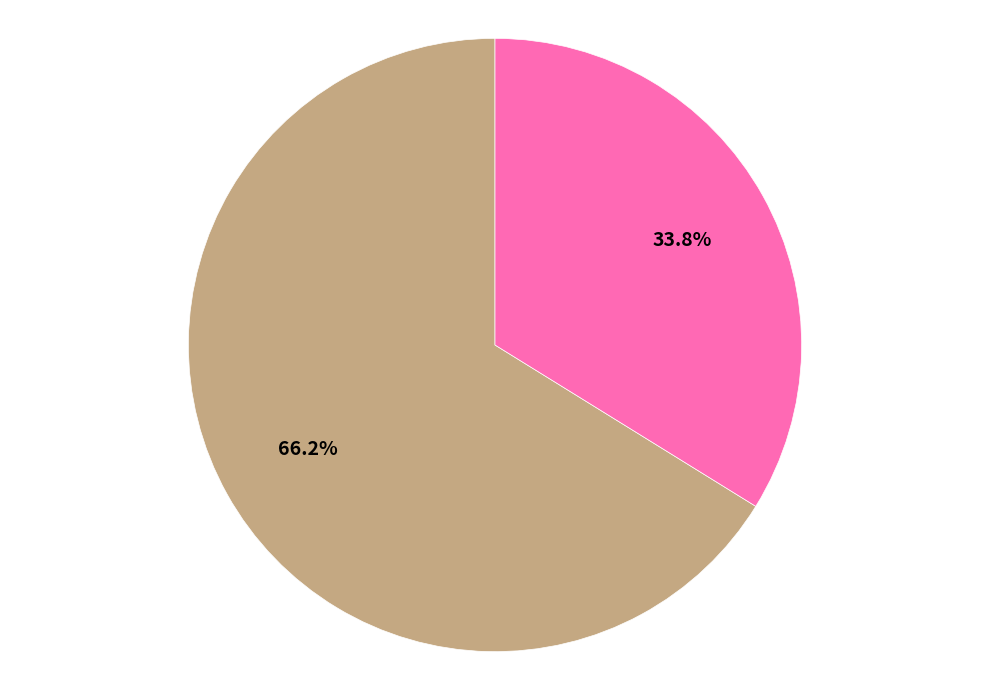

How many segments does this pie chart have?

2